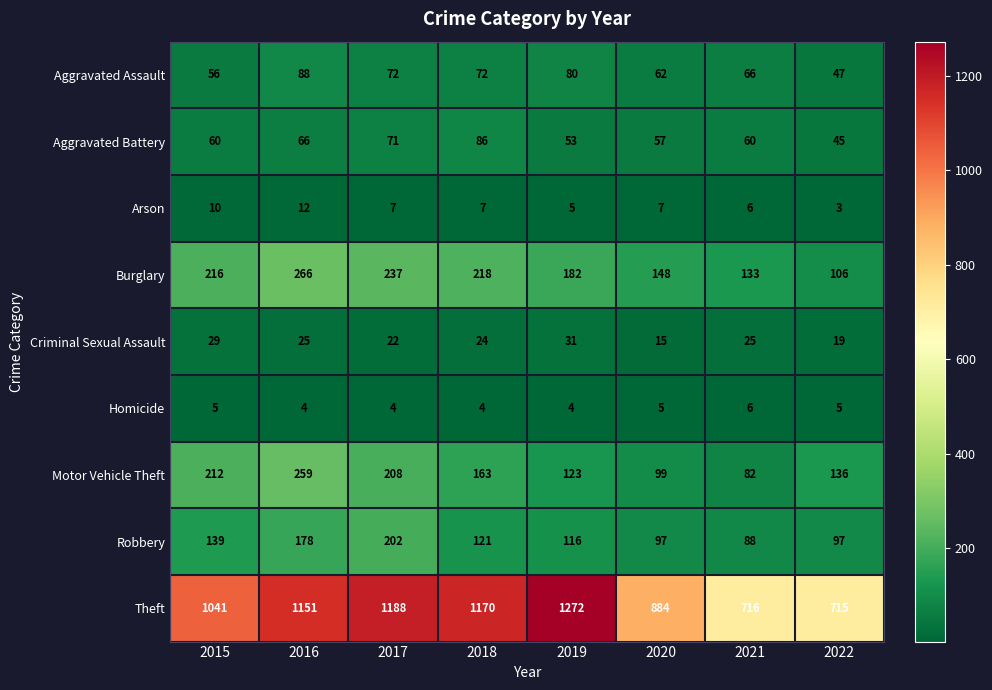

At which label does Robbery first exceed 121?

2015